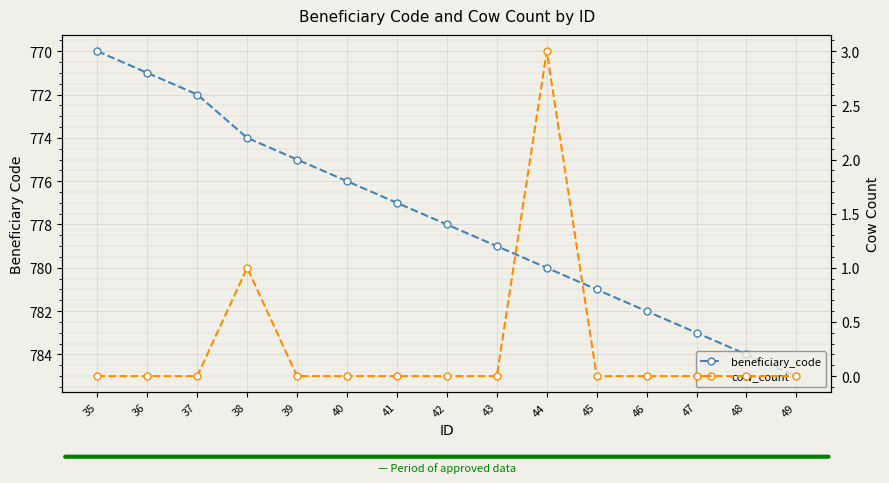

Reading left to right, what are all the values shown in this chart?

beneficiary_code: 35=770	36=771	37=772	38=774	39=775	40=776	41=777	42=778	43=779	44=780	45=781	46=782	47=783	48=784	49=785
cow_count: 35=0	36=0	37=0	38=1	39=0	40=0	41=0	42=0	43=0	44=3	45=0	46=0	47=0	48=0	49=0